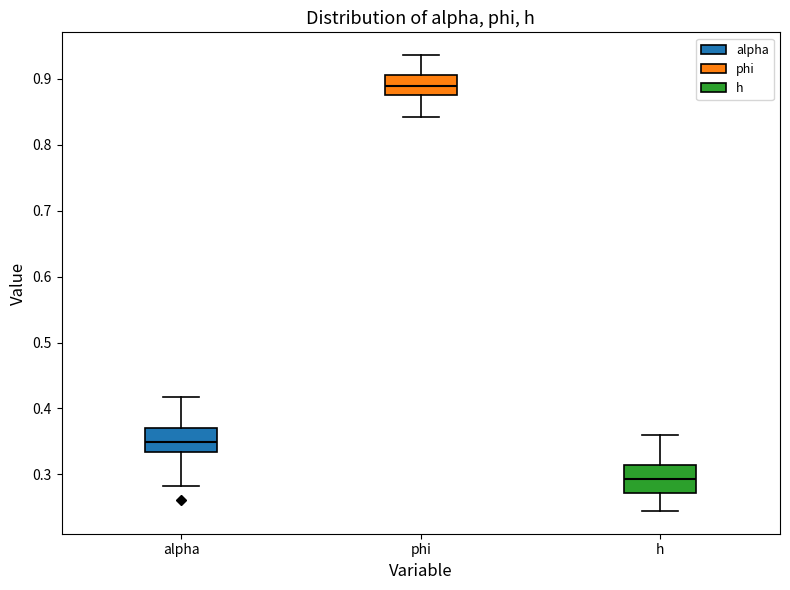

Where does the upper whisker of the box for phi end on the y-axis? The values are not printed on the chart, so give them approximately, as read against the axis.

0.94